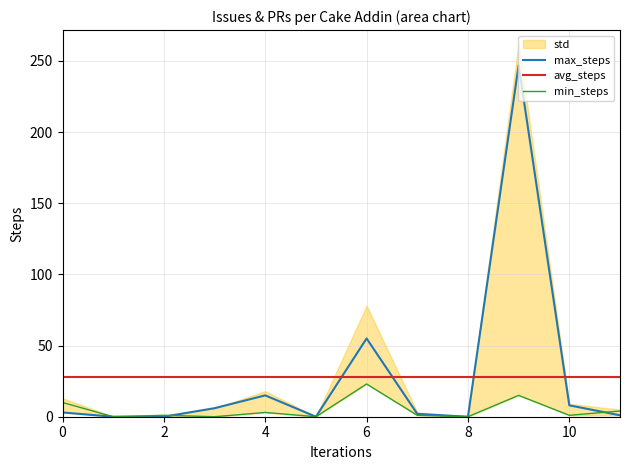

At which category is the sum across all series the highest?

9